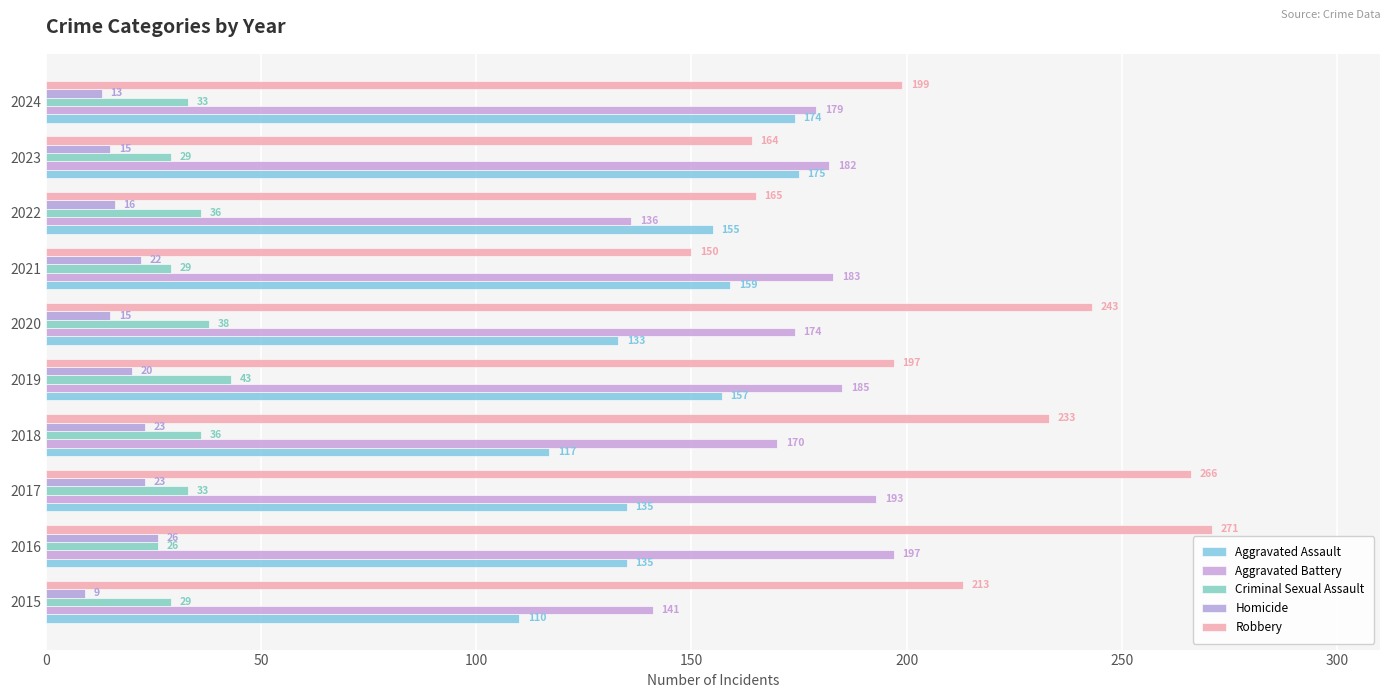

At which label is Aggravated Battery closest to 166?

2018